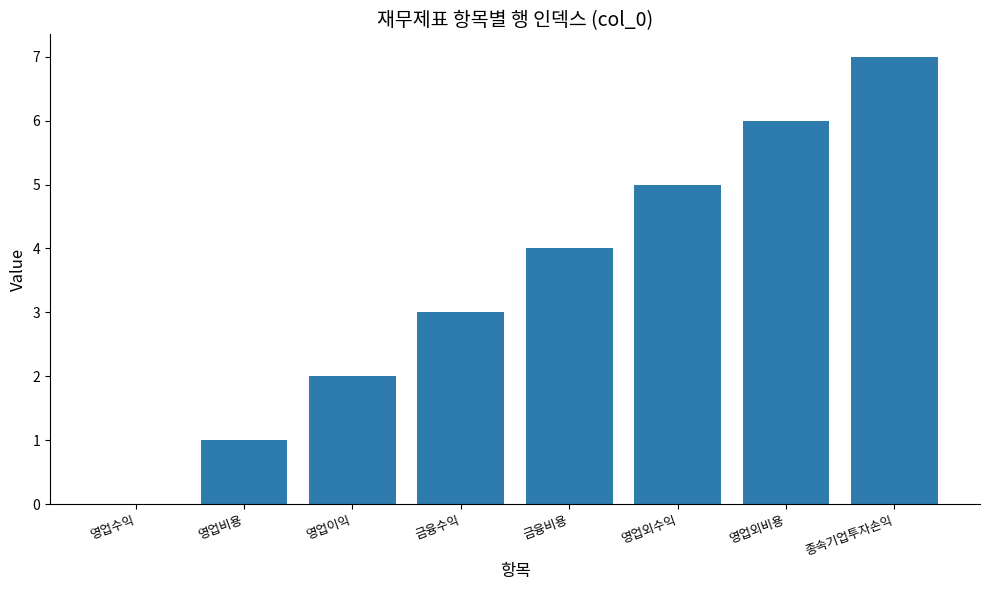

What is the maximum value shown in the chart?

7